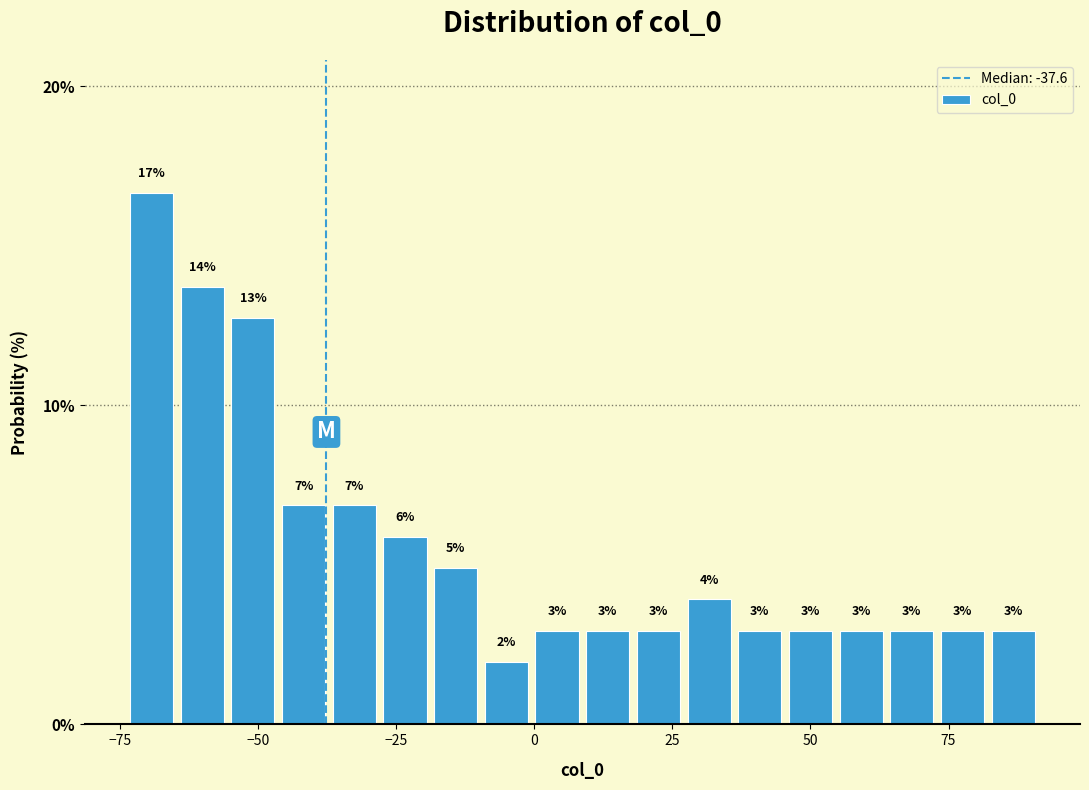

Read against the x-axis, roughly where is the centre of the tallest bar?

-70